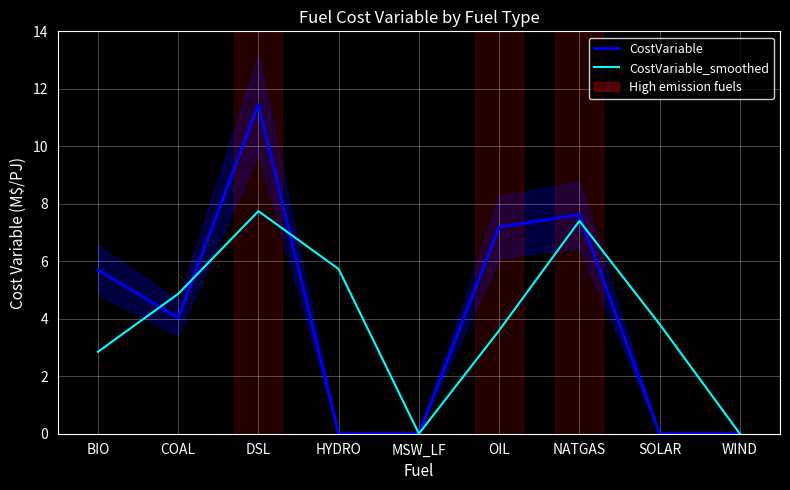

Is this an area chart (filled region under the line)?

No